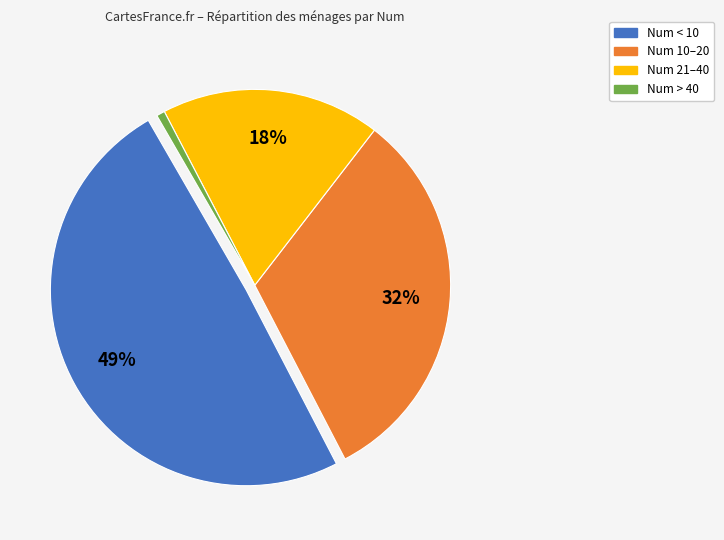

Count the number of slices in the pie.

4